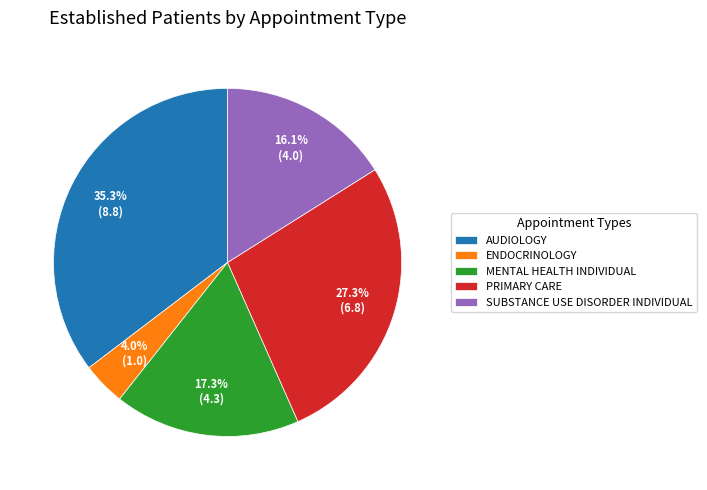

How many segments does this pie chart have?

5